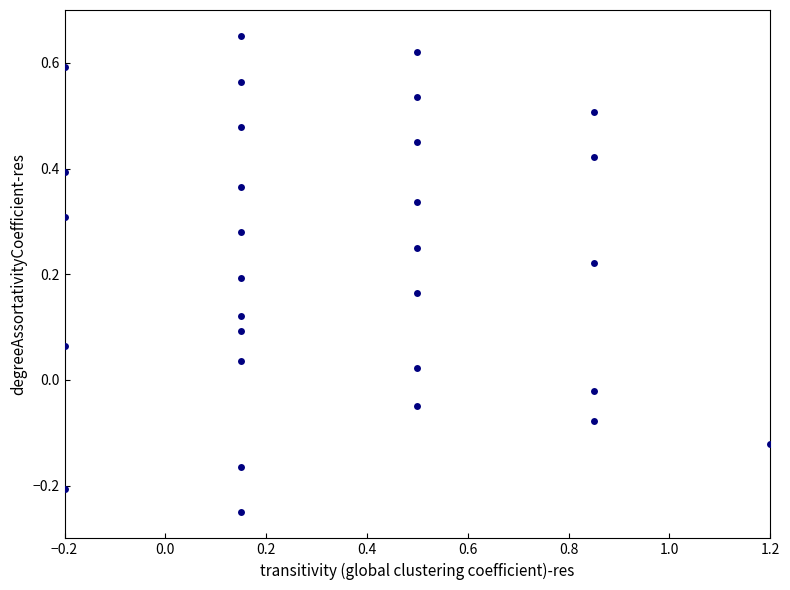

What is the range of X values (max minus min)?

1.4